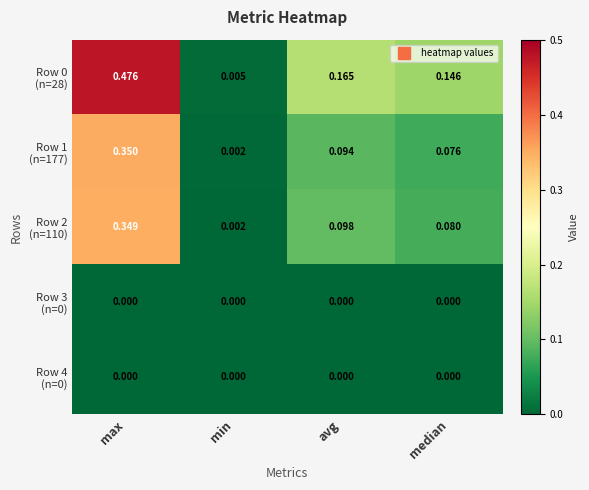

At which category is the sum across all series the highest?

max